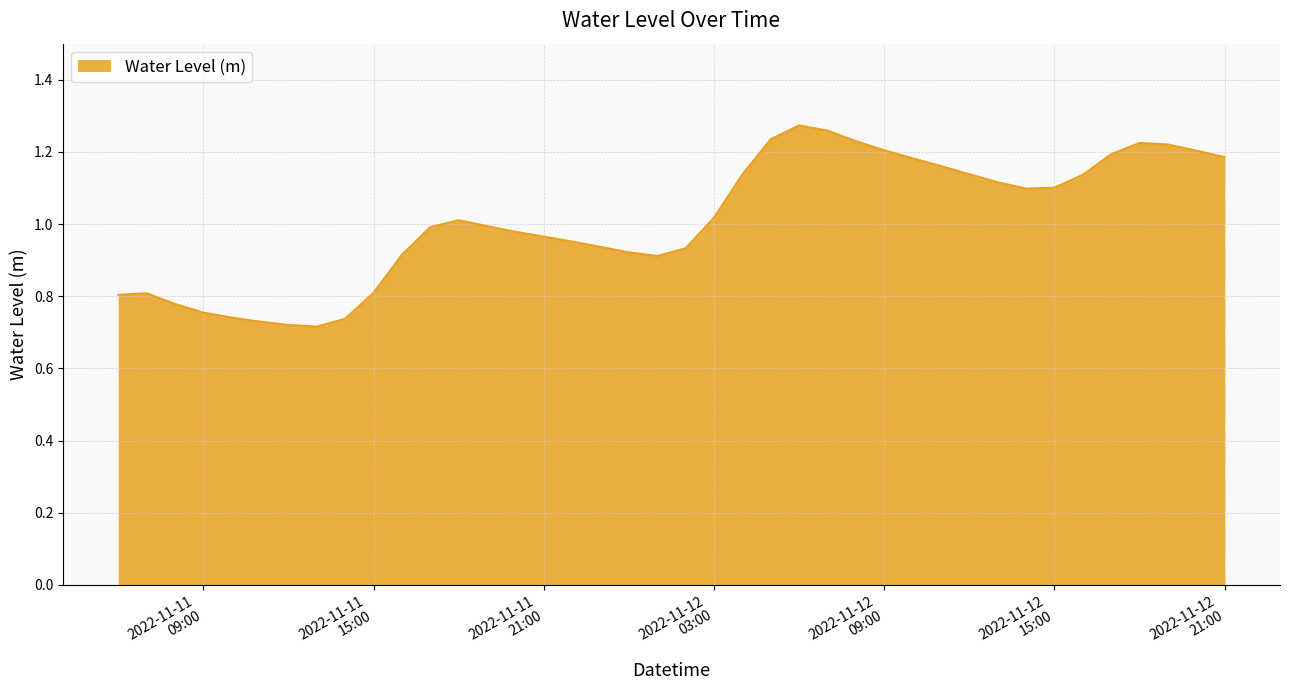

What is the sum of all values?

40.4